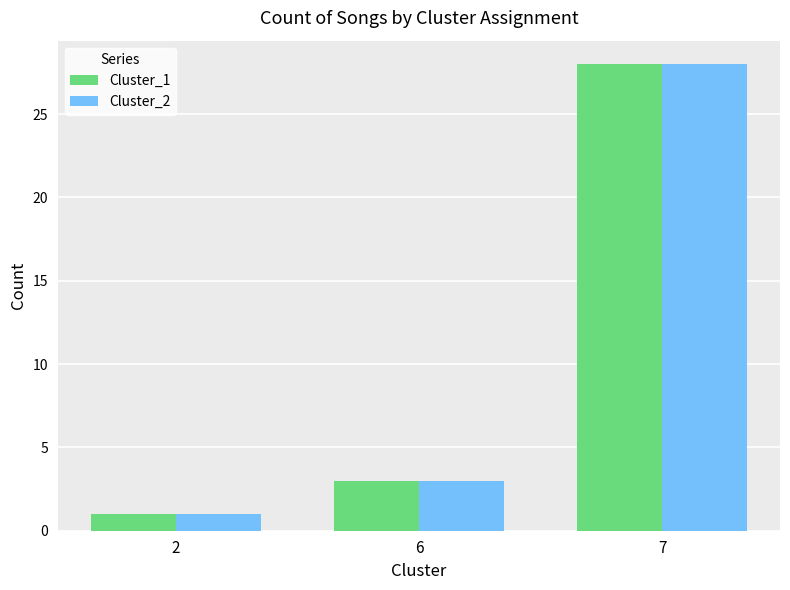

At which label is Cluster_1 closest to 14?

6